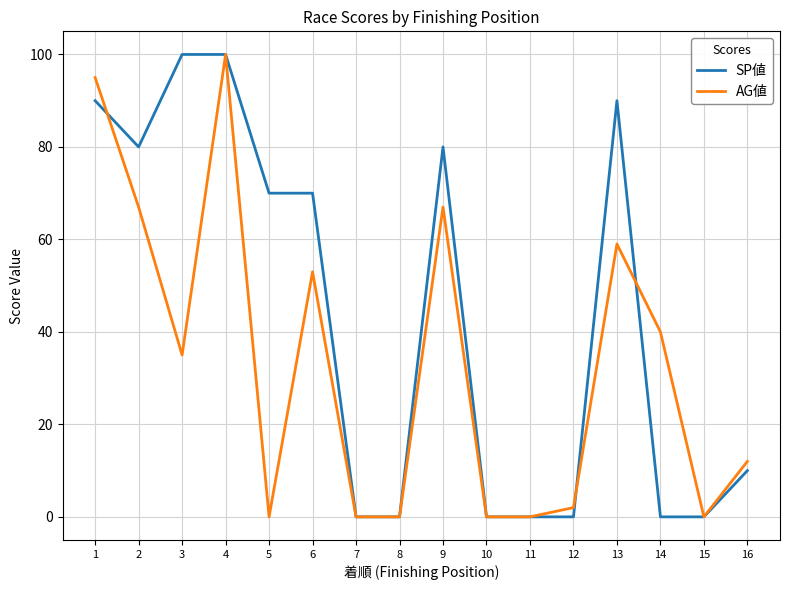

Count the SP値 values in the range 0 to 90.

14